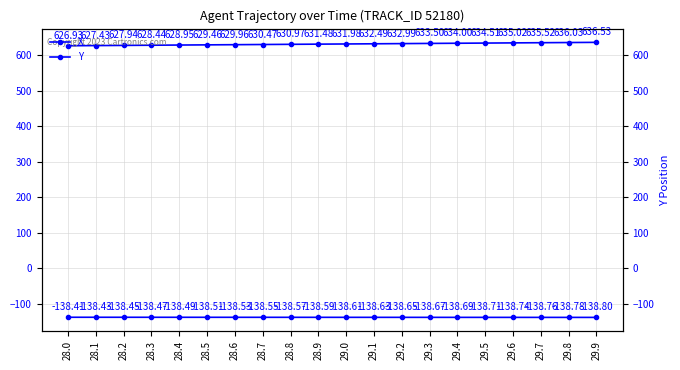

Where is X nearest to the value -138?

28.0